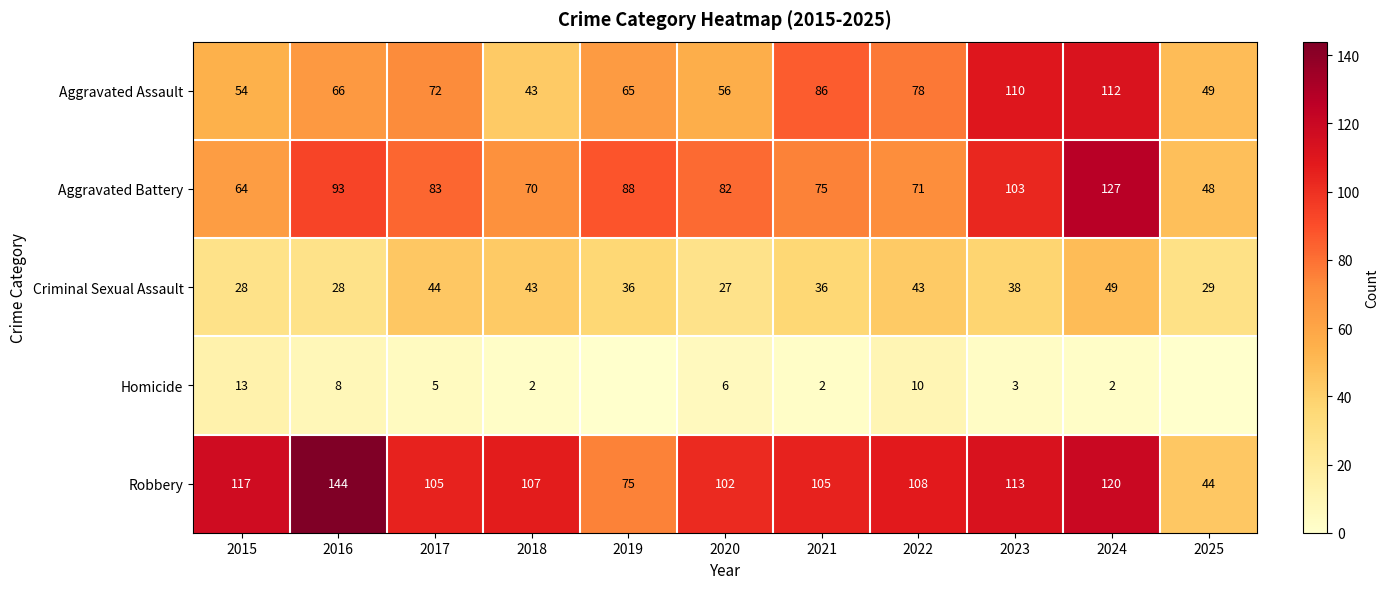

What is the difference between the Aggravated Assault values at 2017 and 2021?

14